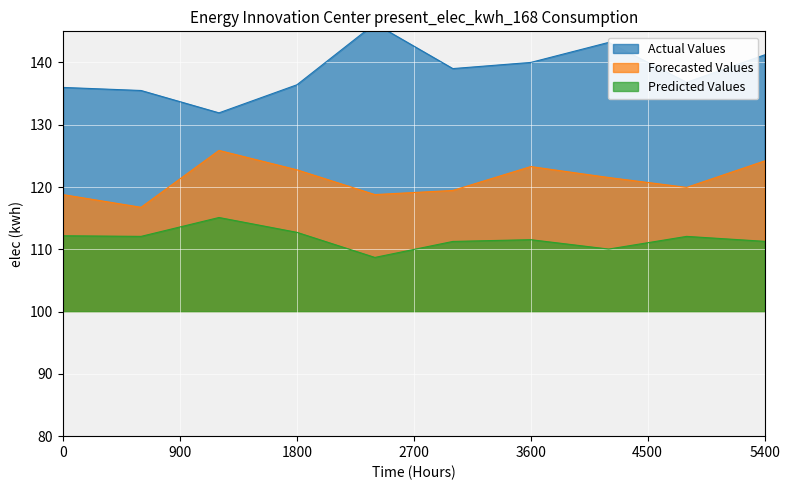

True or false: Actual Values and Predicted Values cross at least once.

False